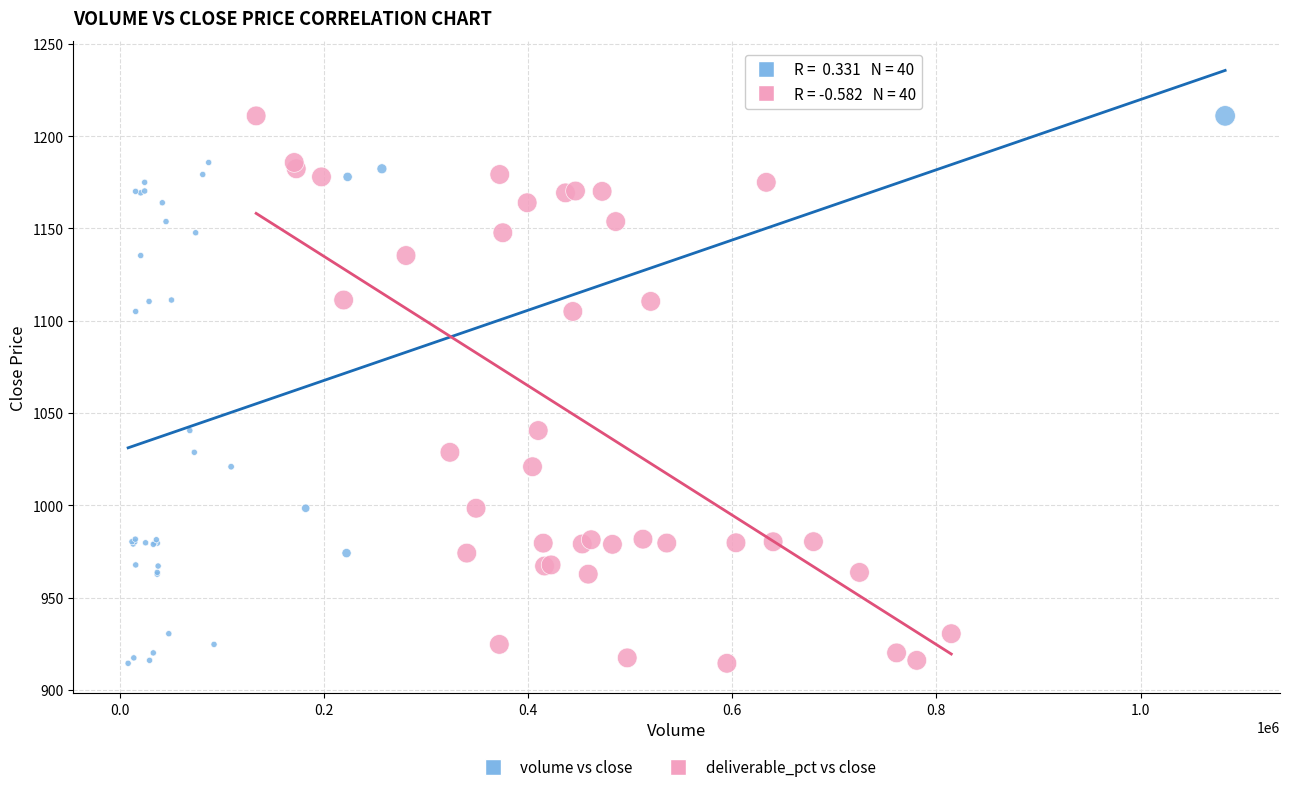

What are all the series names shown in the legend?

volume vs close, deliverable_pct vs close